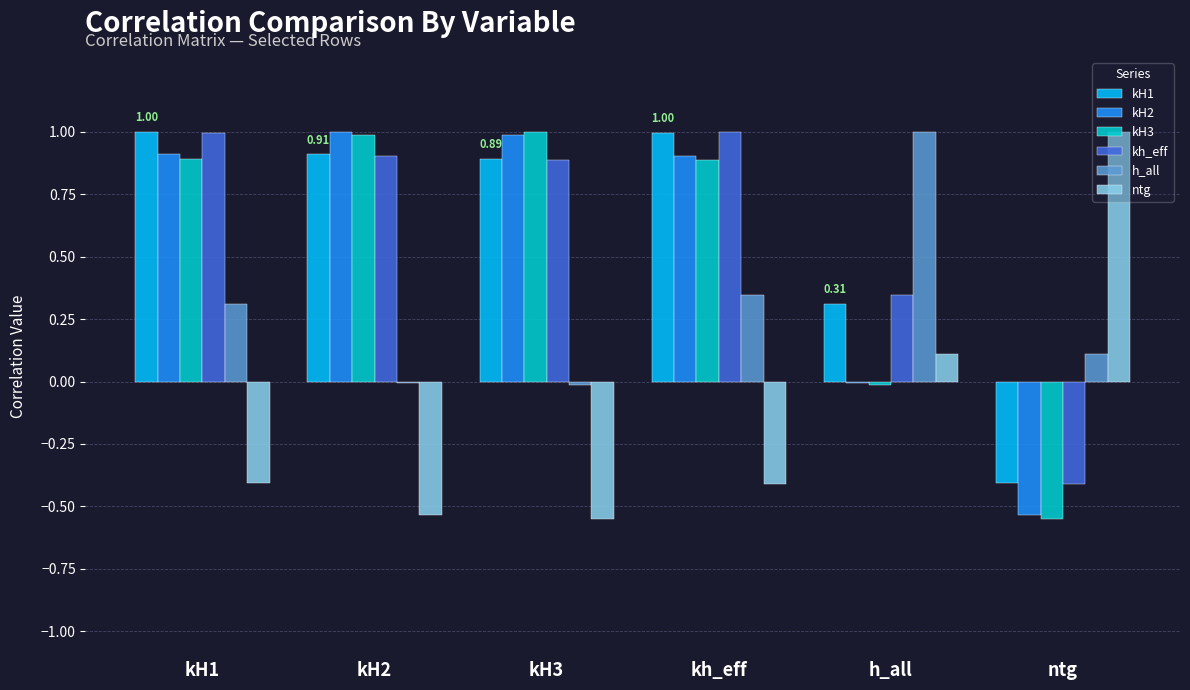

Is the value of h_all at kH2 greater than the value of kH3 at kh_eff?

No